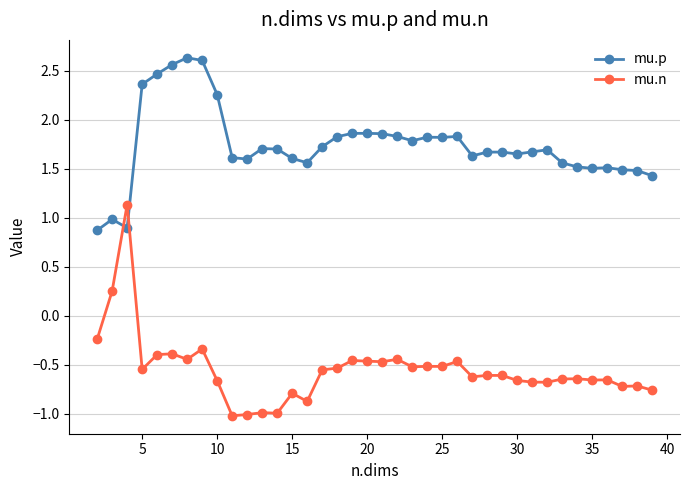

True or false: mu.n and mu.p cross at least once.

True